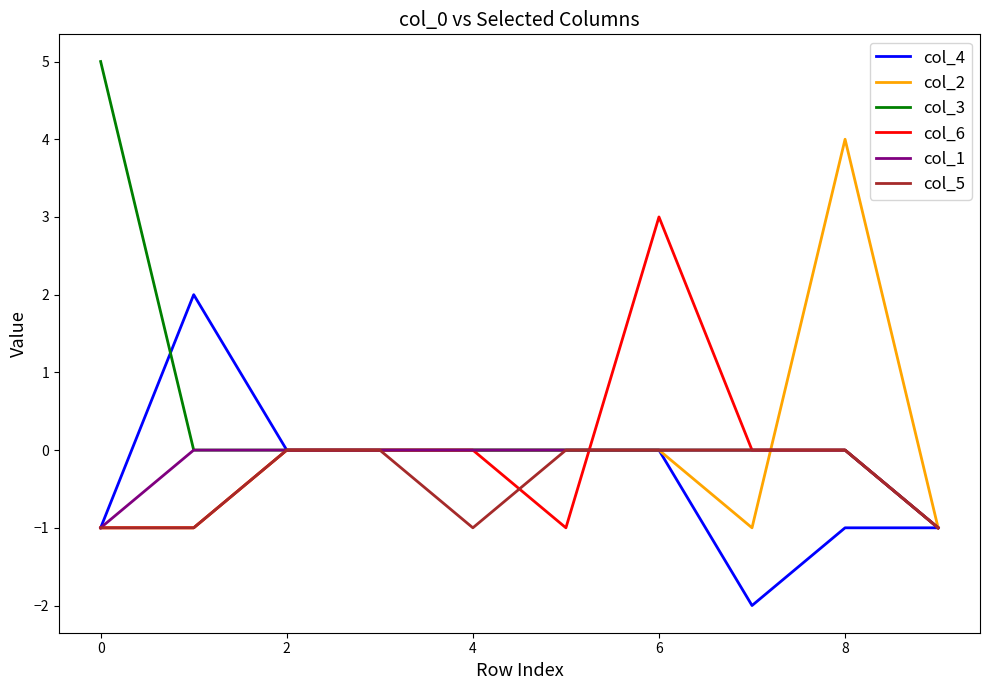

What is the maximum value shown in the chart?

5